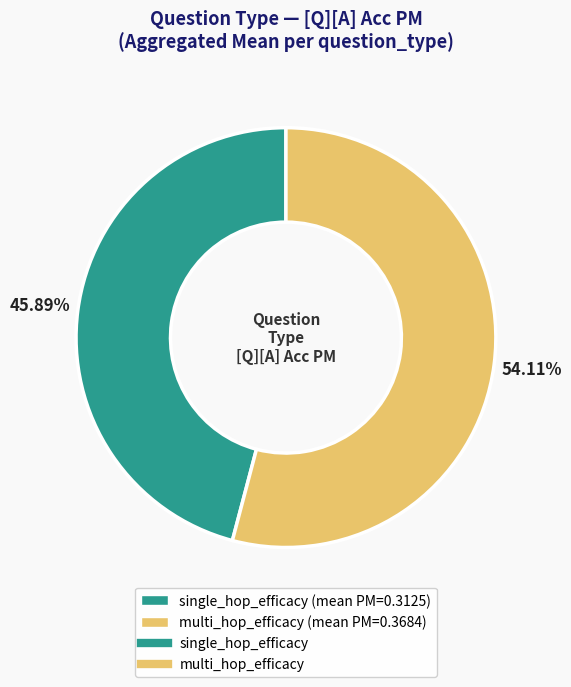

Is there any slice that represents more than half of the pie?

Yes